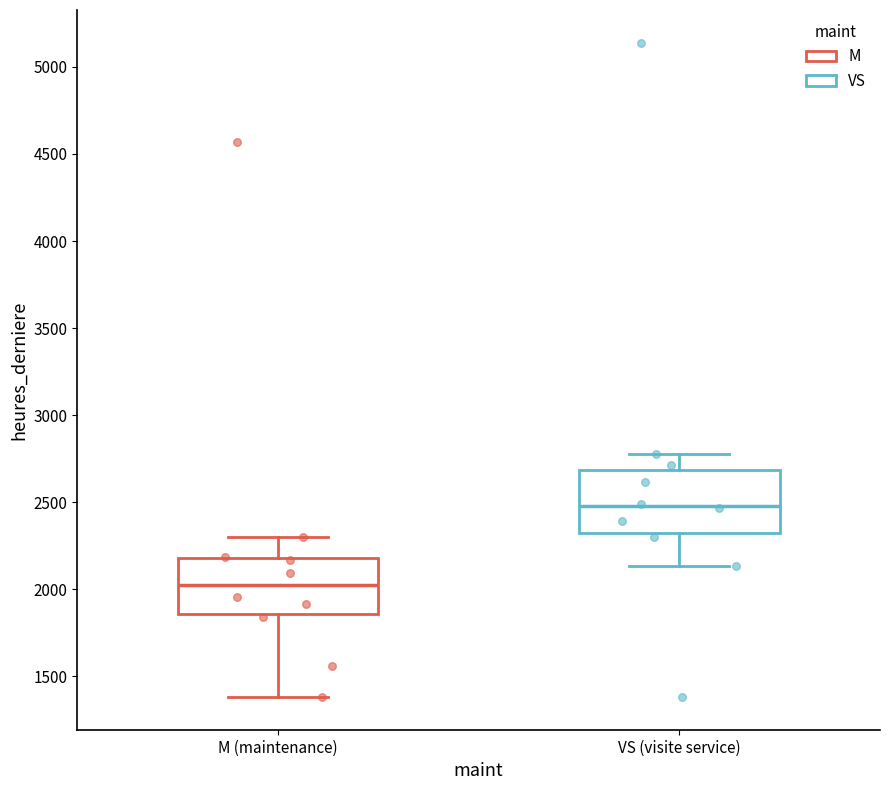

Where is the upper edge of the box for M (maintenance) on the y-axis? The values are not printed on the chart, so give them approximately, as read against the axis.

2200